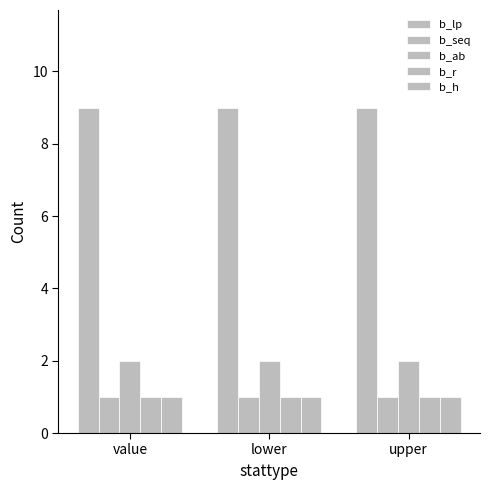

How many categories are shown in the chart?

3